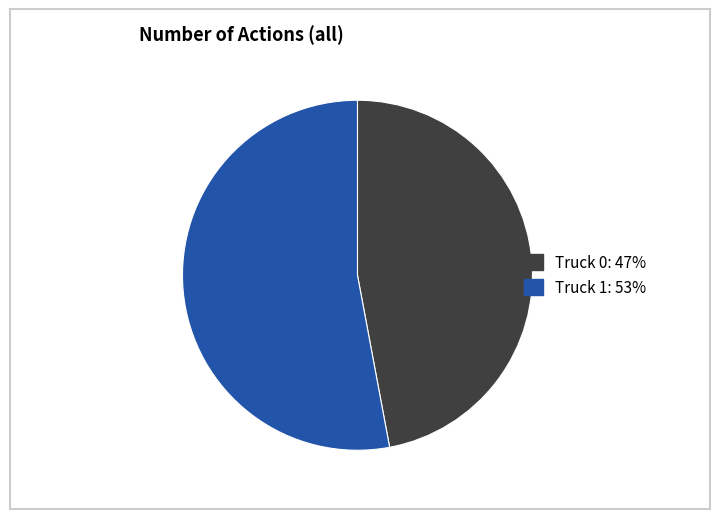

What is the ratio of the value at Truck 0 to the value at Truck 1?

0.9